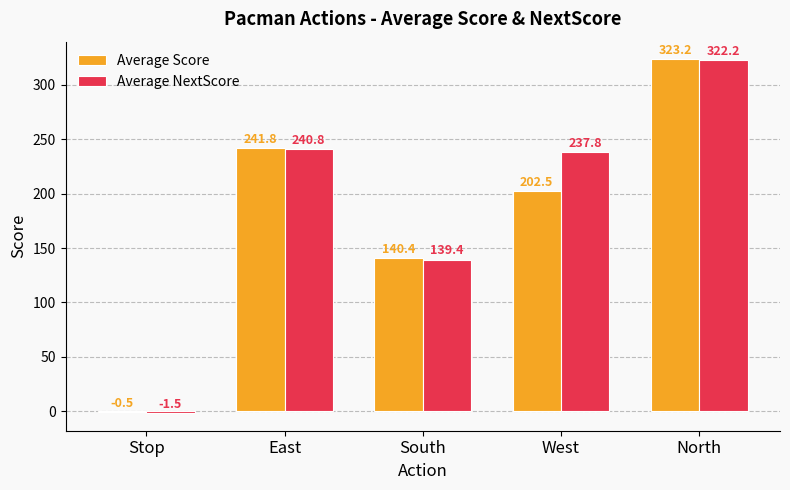

At which label does Average Score first exceed 202?

East